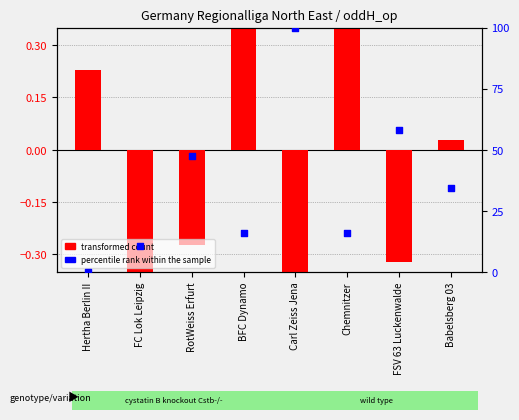

Which series has the largest total across all categories?

percentile rank within the sample